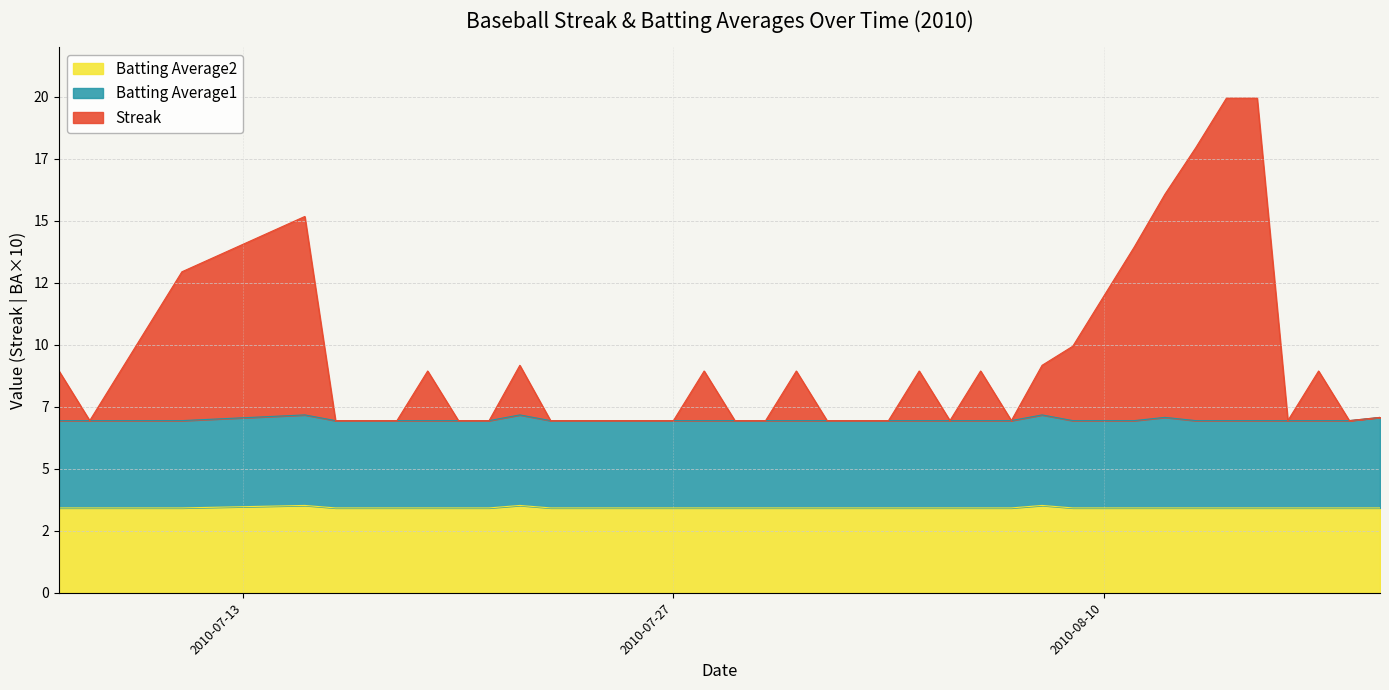

Which category has the highest value across all series?

2010-08-14